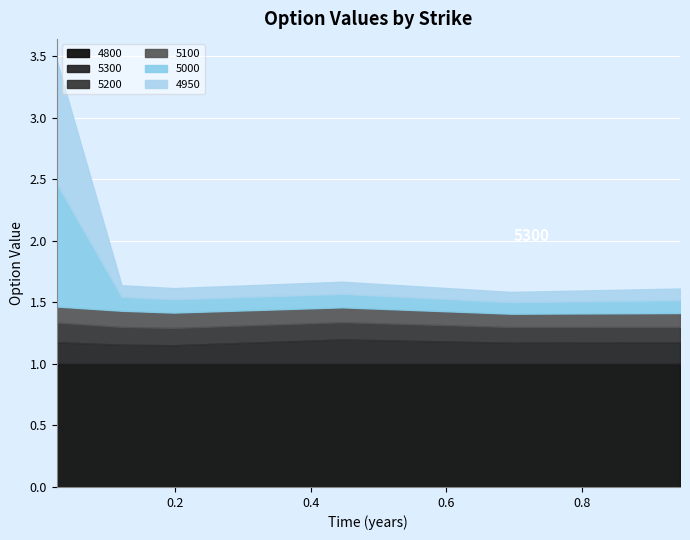

True or false: 4950 and 5300 intersect in this chart.

True